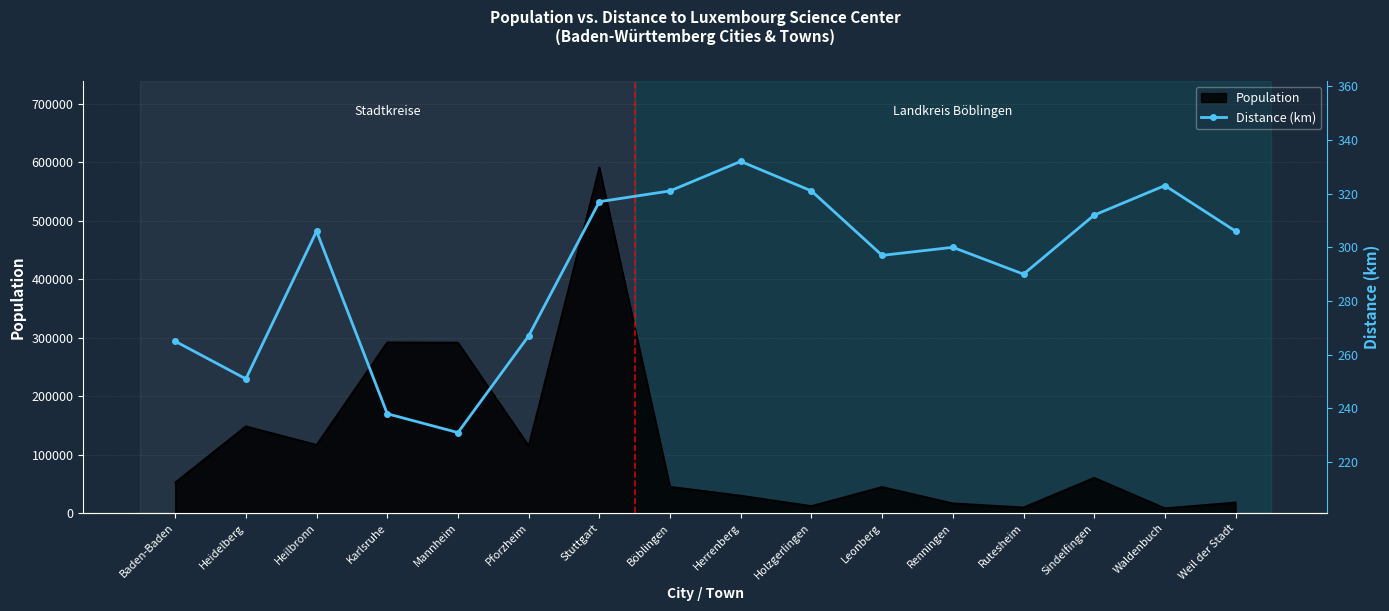

What is the label of the 12th point from the right?

Mannheim